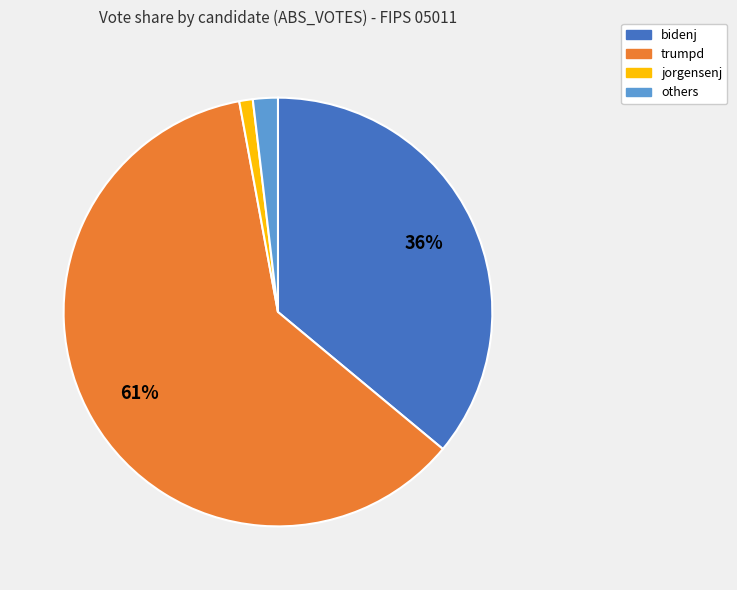

To the nearest percent, what is the difference between the largest and smallest slice percentages?

60%